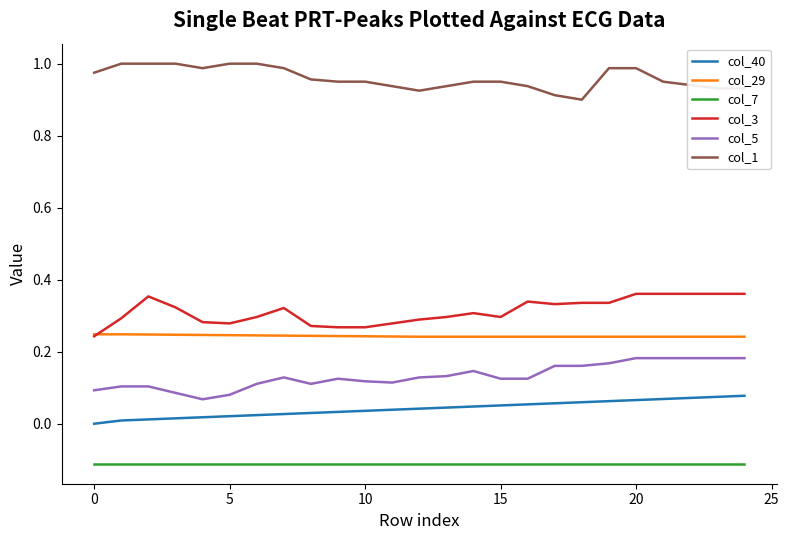

True or false: col_5 and col_29 intersect in this chart.

False